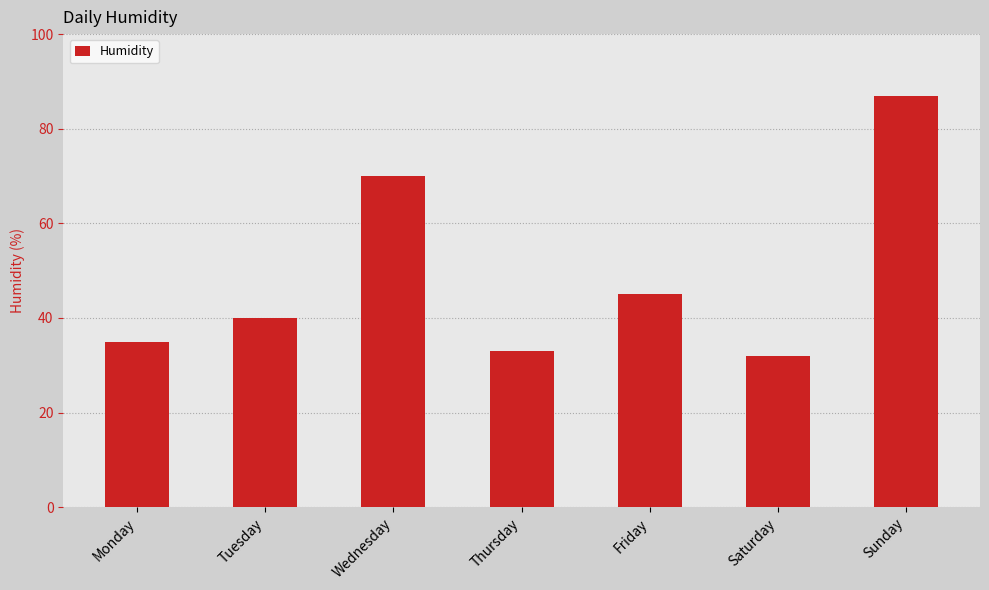

What is the value of the 6th bar from the left?

32